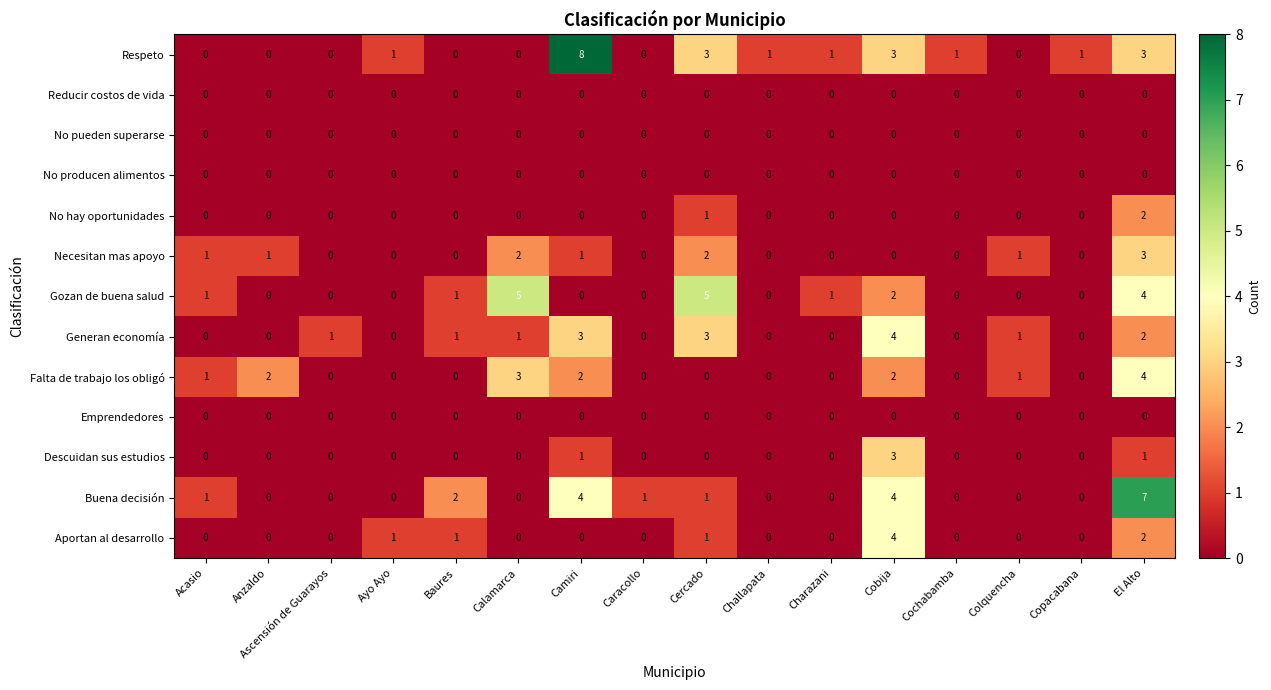

Which label corresponds to the largest value in the chart?

Camiri